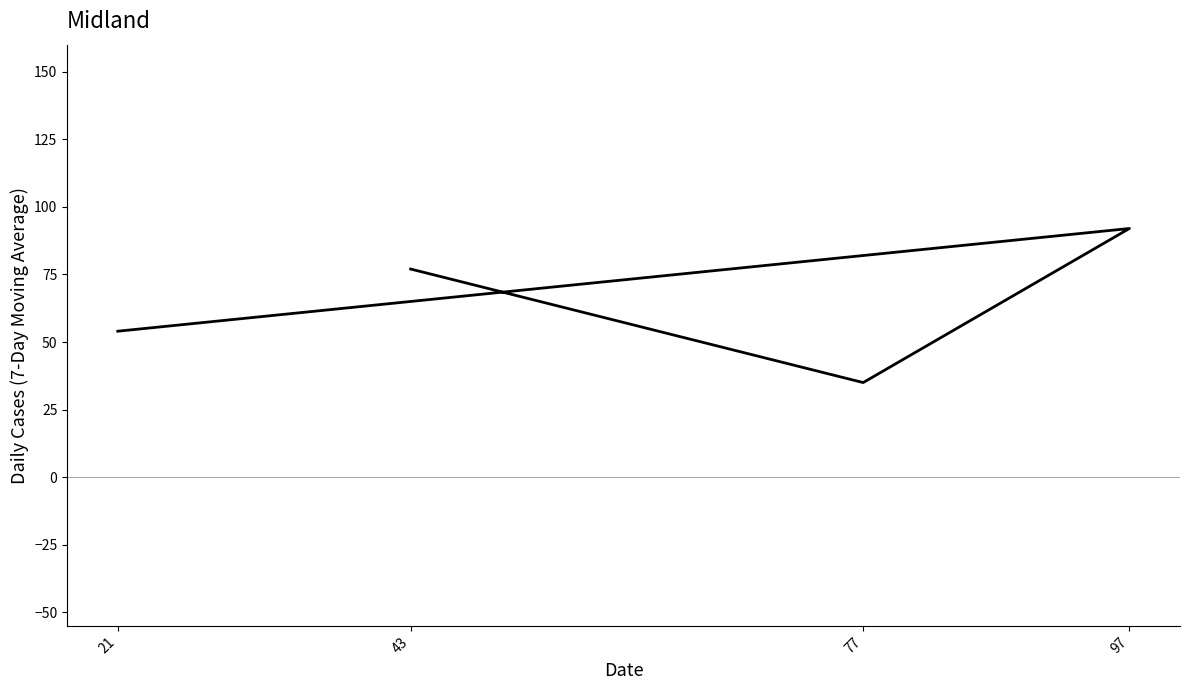

How many data points are less than 77?

2